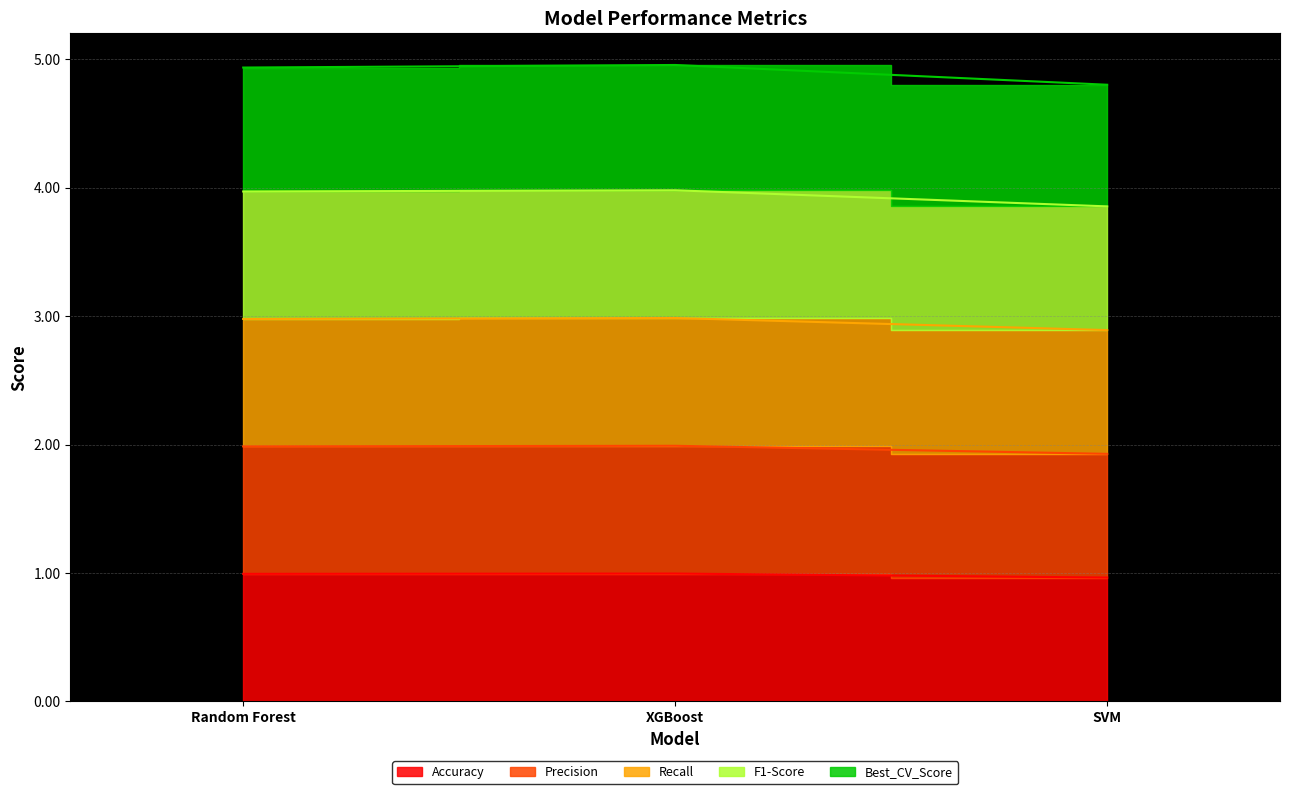

List the labels in order of Recall value, largest first.

XGBoost, Random Forest, SVM